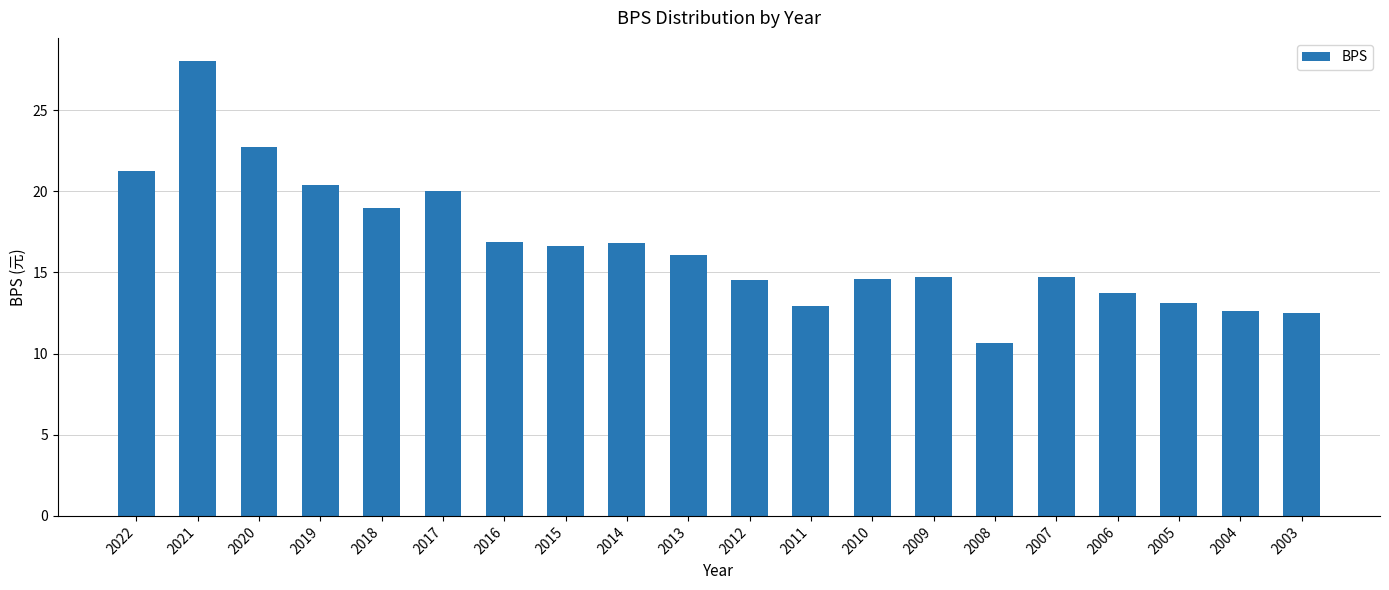

Is it true that the value at 2007 is 25.6?

False